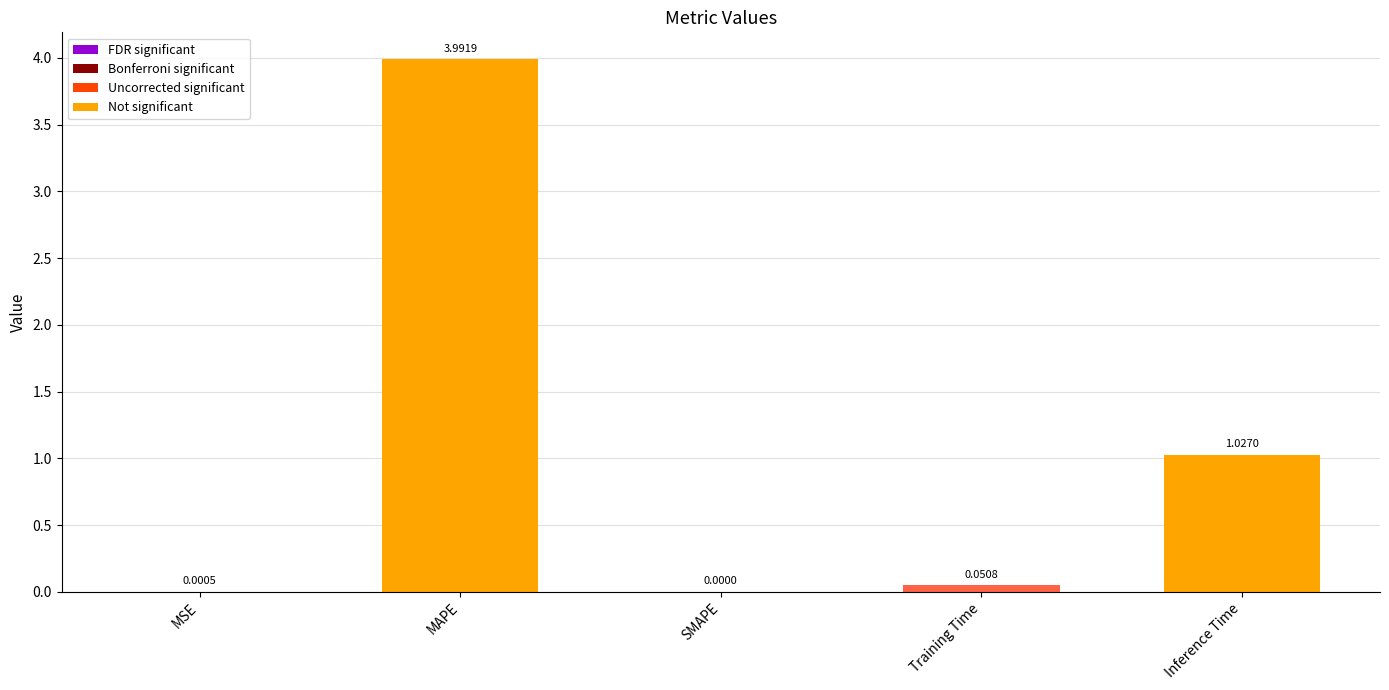

Which category has the highest value across all series?

MAPE